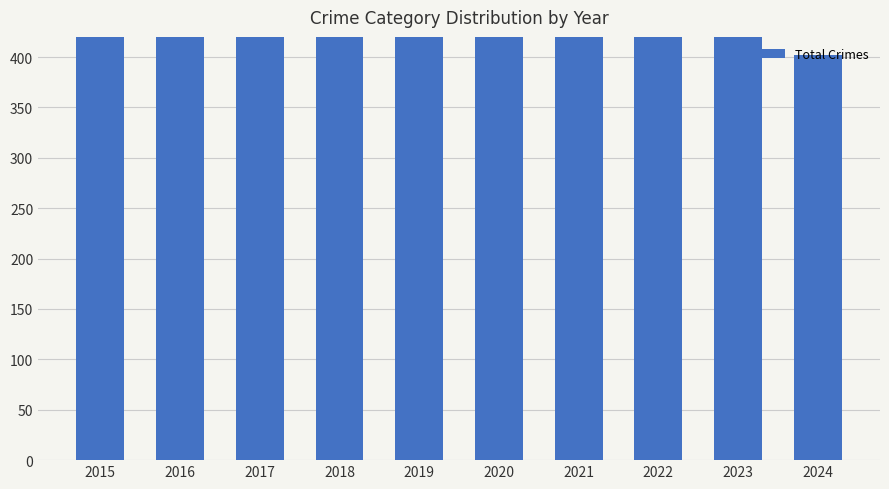

Reading left to right, transcribe all the data shown in this chart.

754	908	936	794	820	828	941	810	902	402